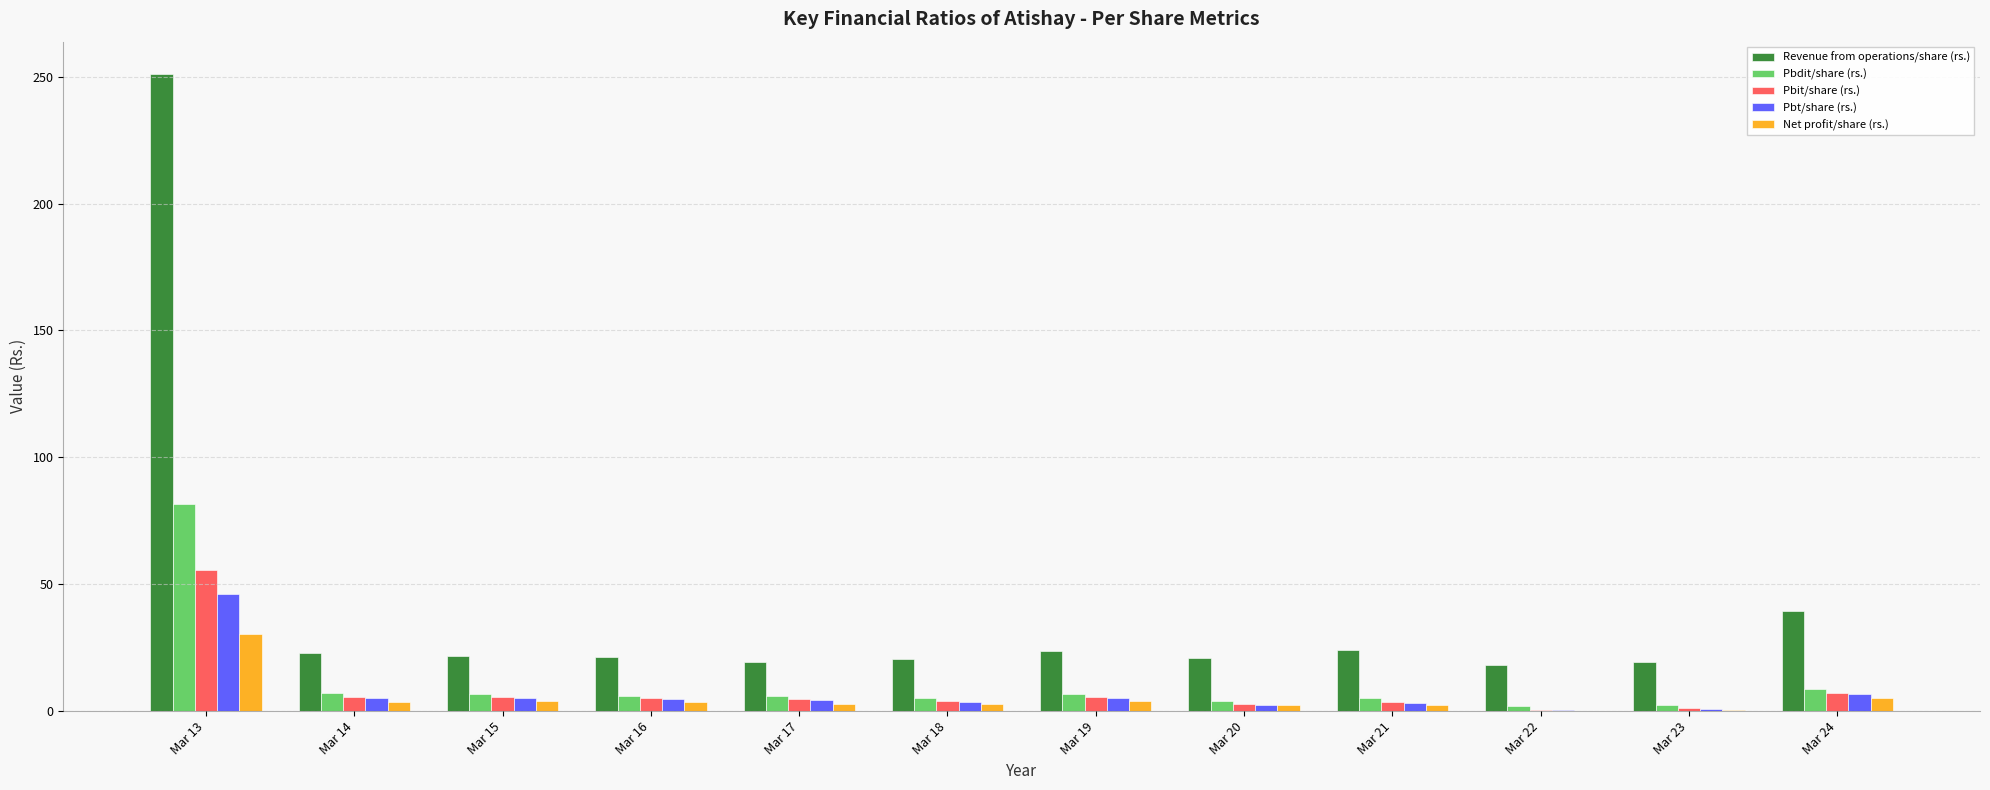

What are all the series names shown in the legend?

Revenue from operations/share (rs.), Pbdit/share (rs.), Pbit/share (rs.), Pbt/share (rs.), Net profit/share (rs.)